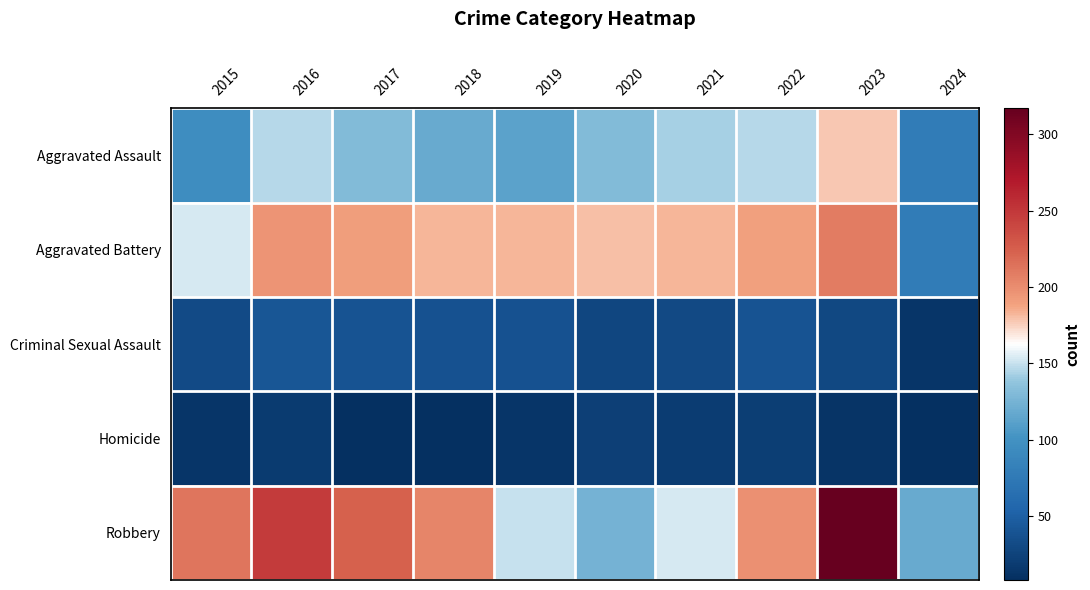

What is the difference between the highest and lowest values at 2021?

162